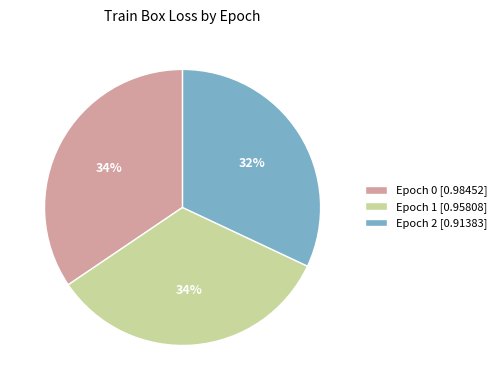

What is the smallest slice in the pie chart?

Epoch 2